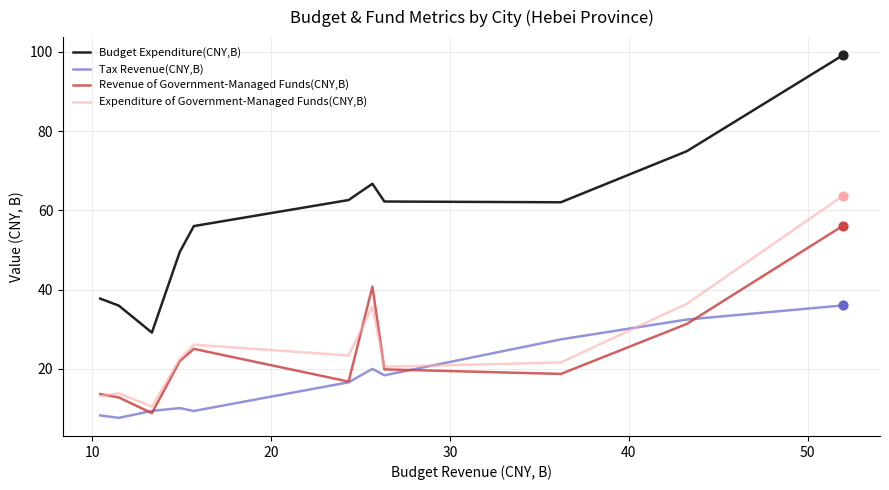

Which series has the largest total across all categories?

Budget Expenditure(CNY,B)